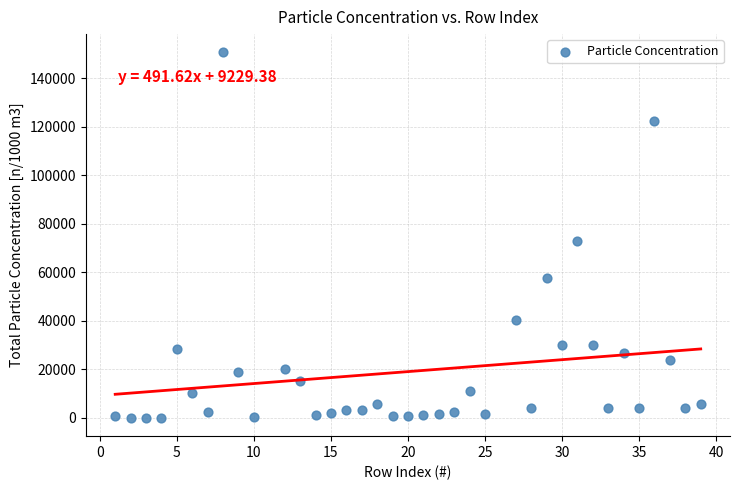

What is the range of X values (max minus min)?

38.0